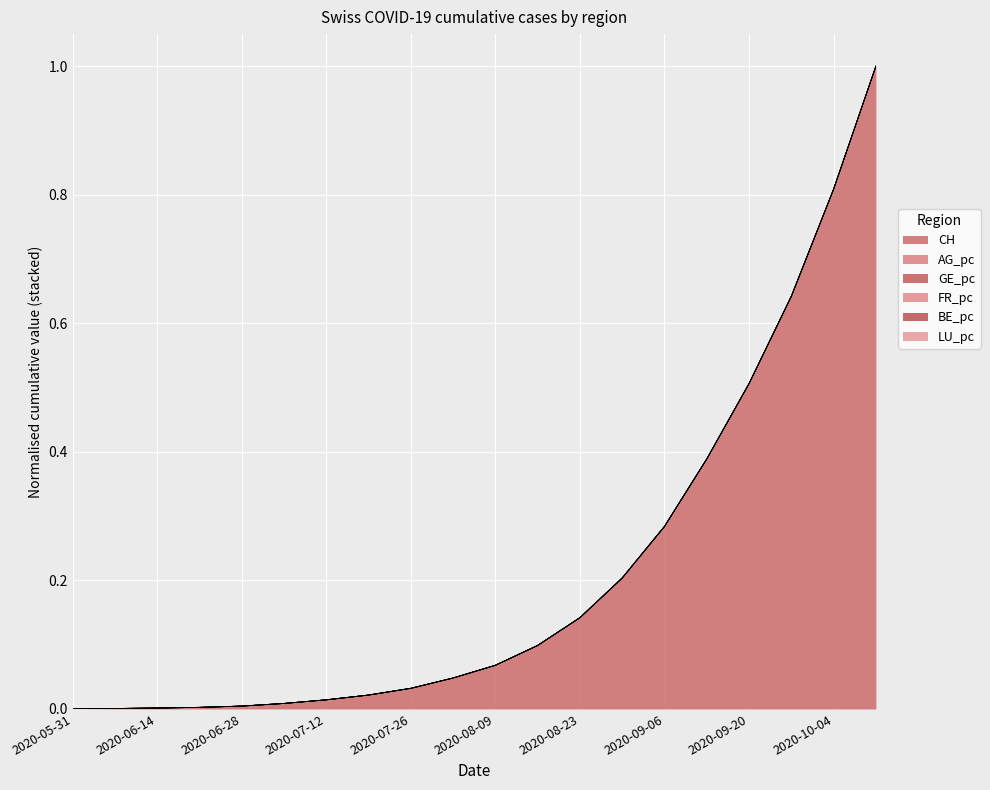

Between 2020-06-28 and 2020-08-09, which series saw the biggest shift?

AG_pc